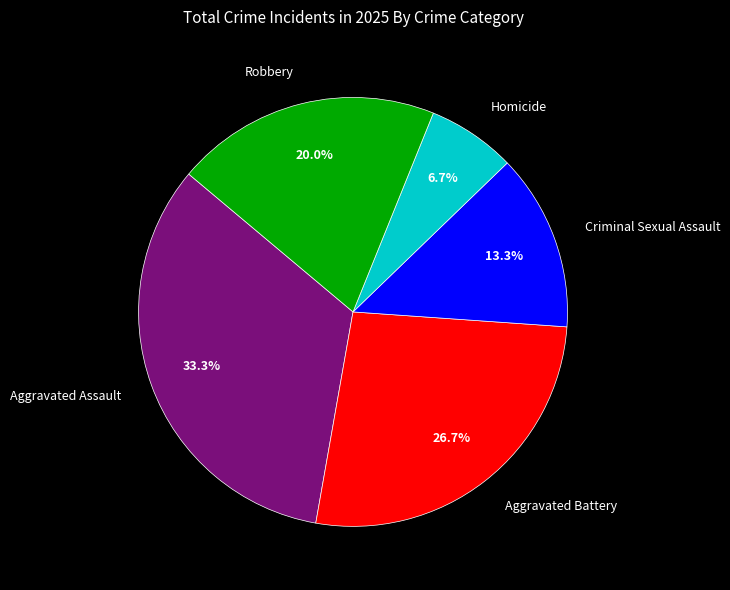

What percentage is the Criminal Sexual Assault slice, to the nearest percent?

13%